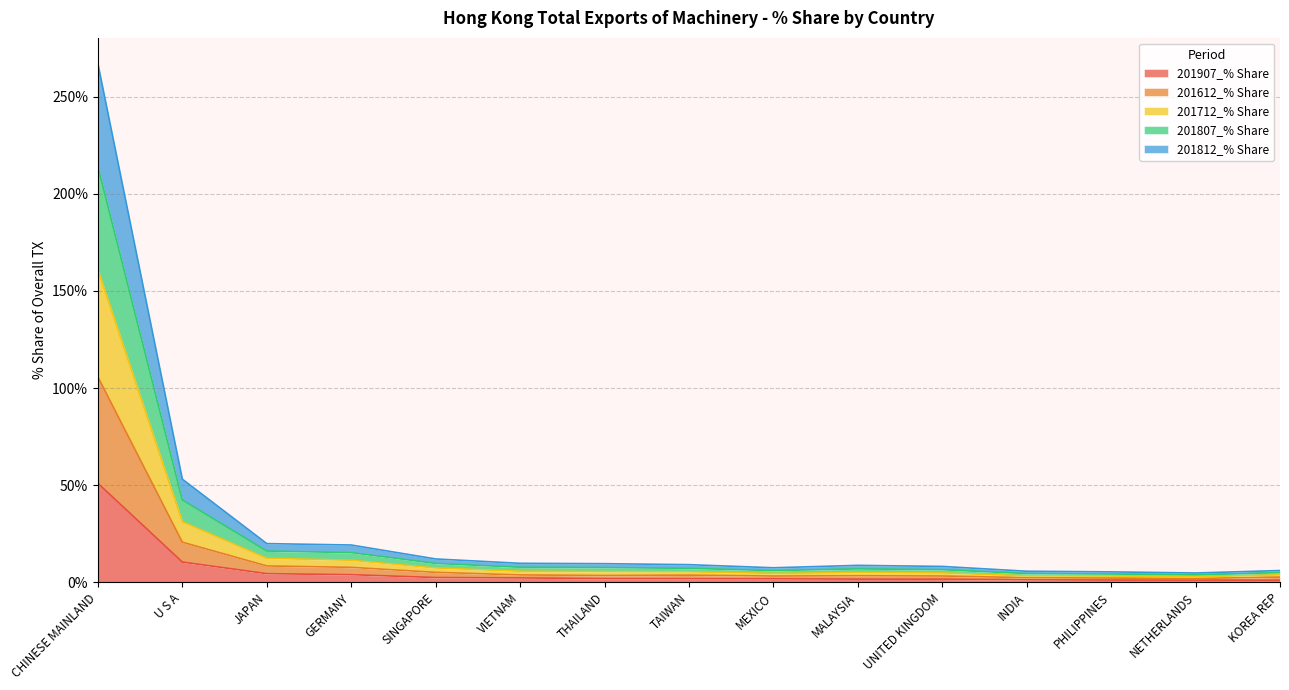

Which category has the highest value in the 201907_% Share series?

CHINESE MAINLAND